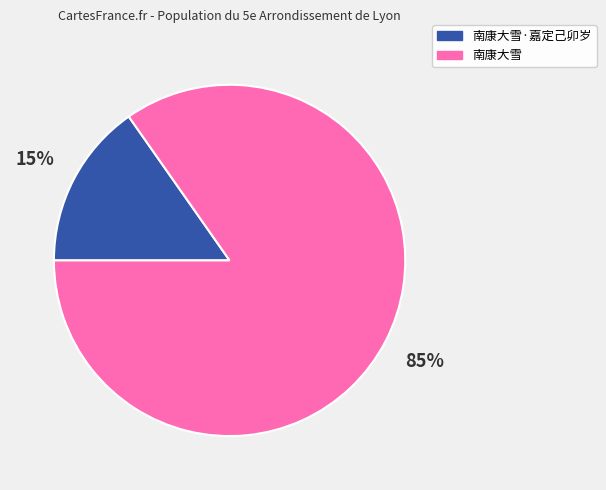

How many slices are in this pie chart?

2